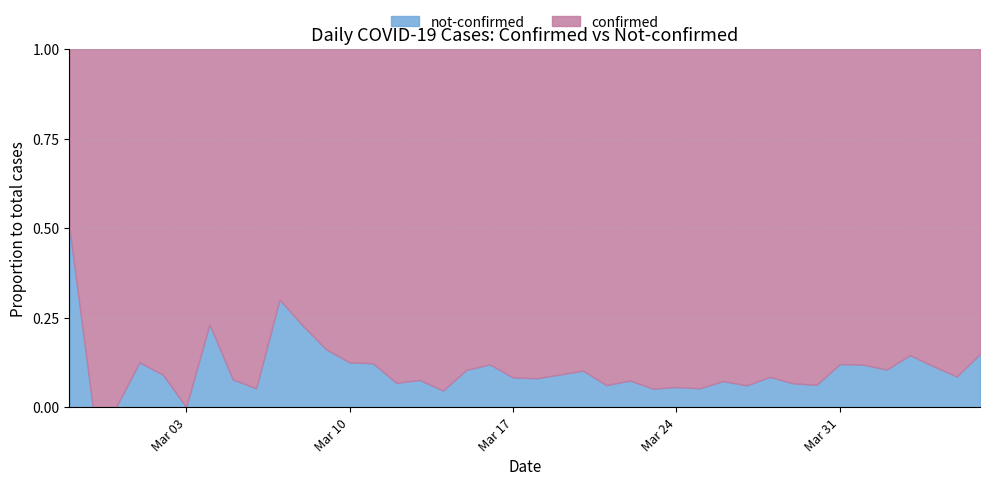

The confirmed series shows 30 at 2020-03-11. True or false?

False